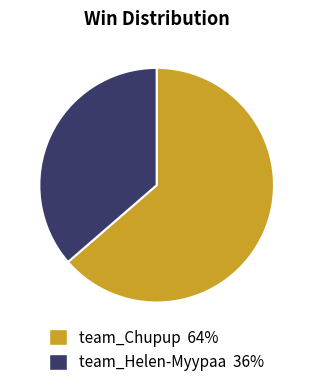

Which category has the smallest portion of the pie?

team_Helen-Myypaa